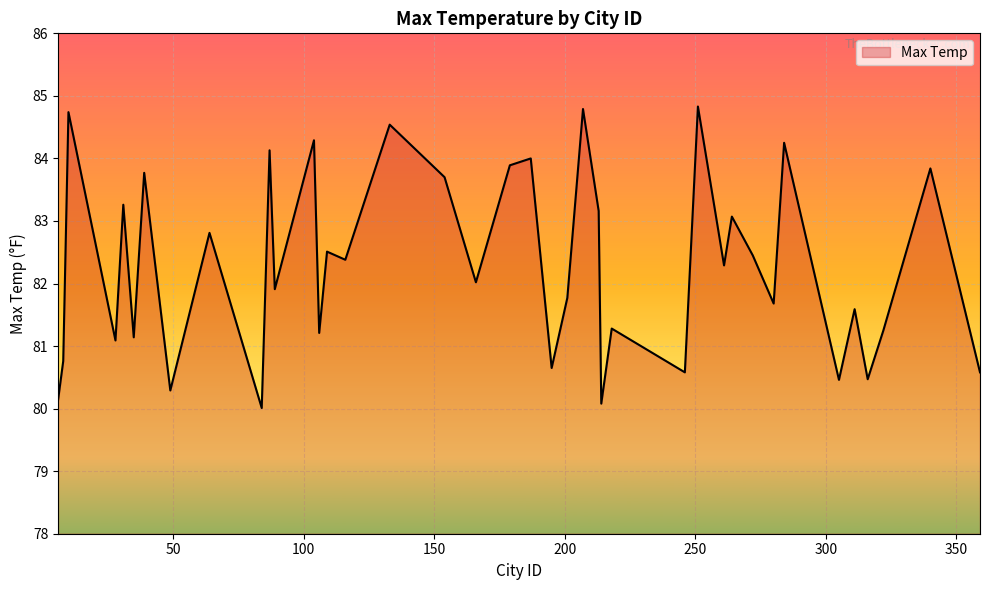

Does the chart have visible grid lines?

Yes